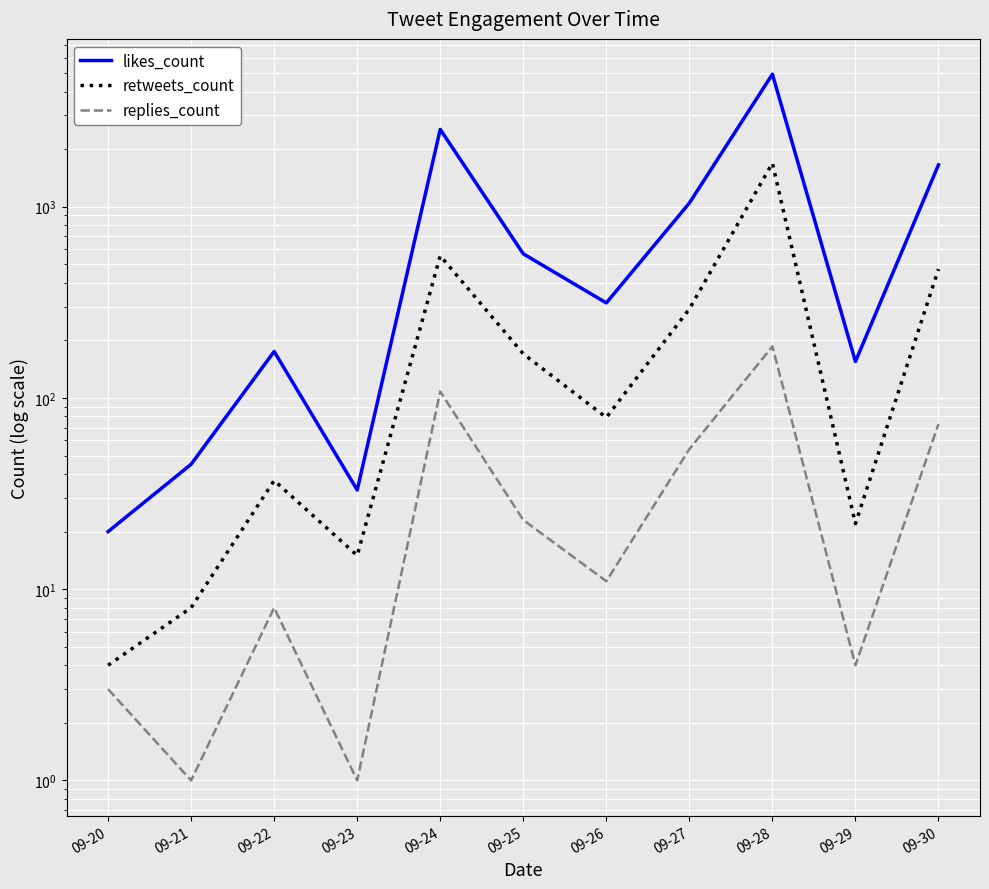

Which series has the largest total across all categories?

likes_count